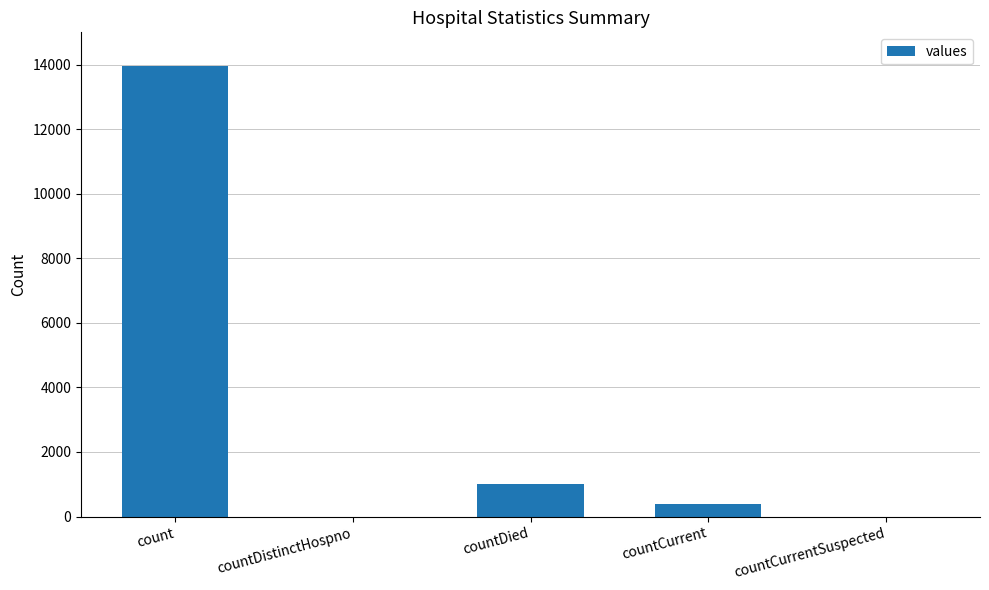

What is the greatest value displayed?

13958